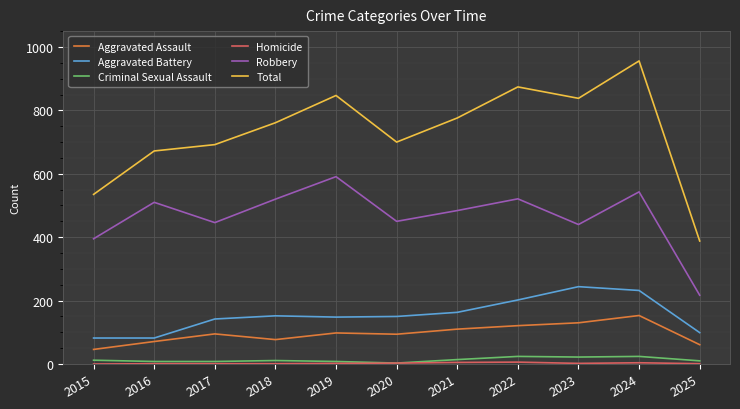

Which series changed the most between 2018 and 2019?

Total